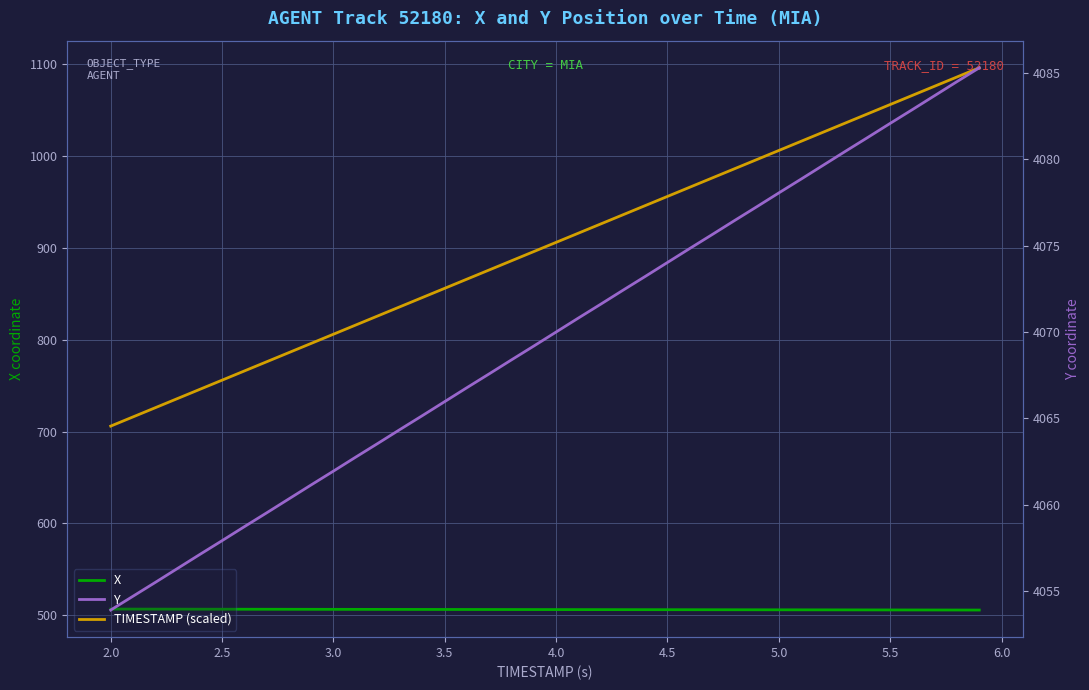

True or false: X has more than 2 points higher than both neighbors.

False